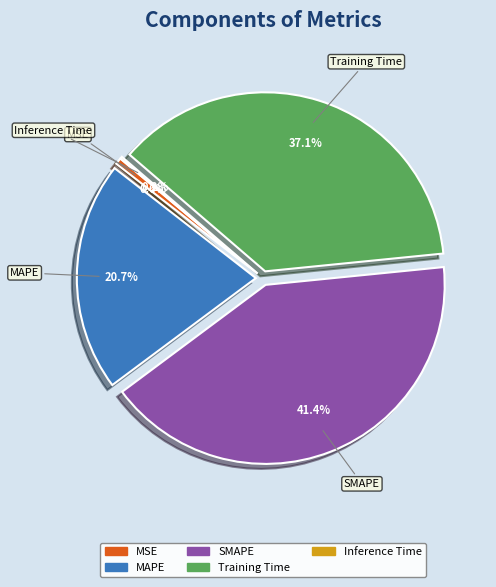

Which category has the biggest portion of the pie?

SMAPE